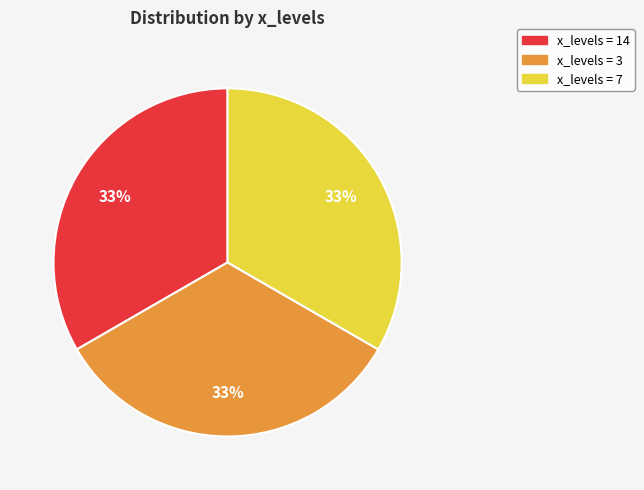

Count the number of slices in the pie.

3